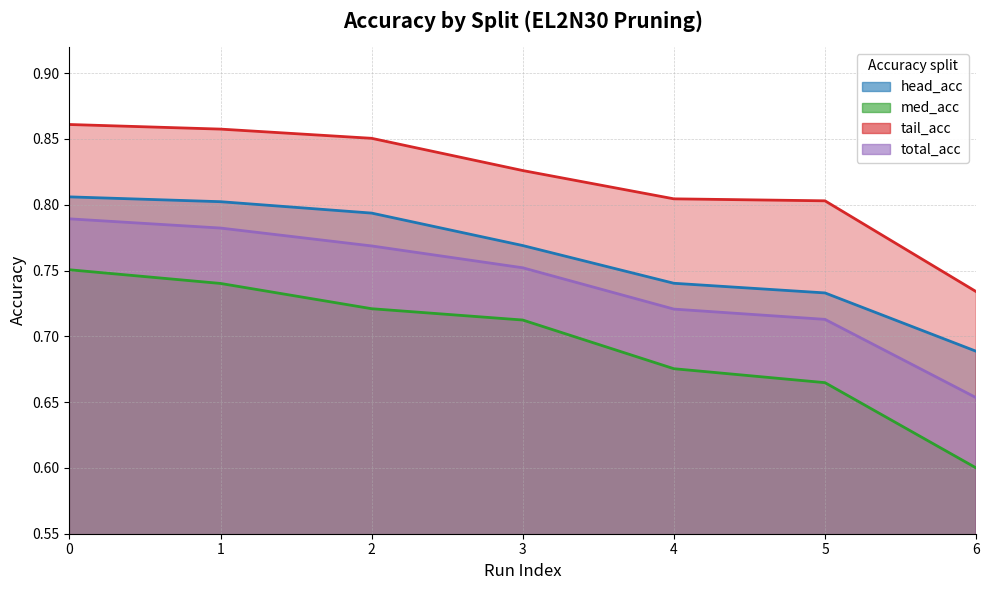

At how many categories does at least one series exceed 0?

7